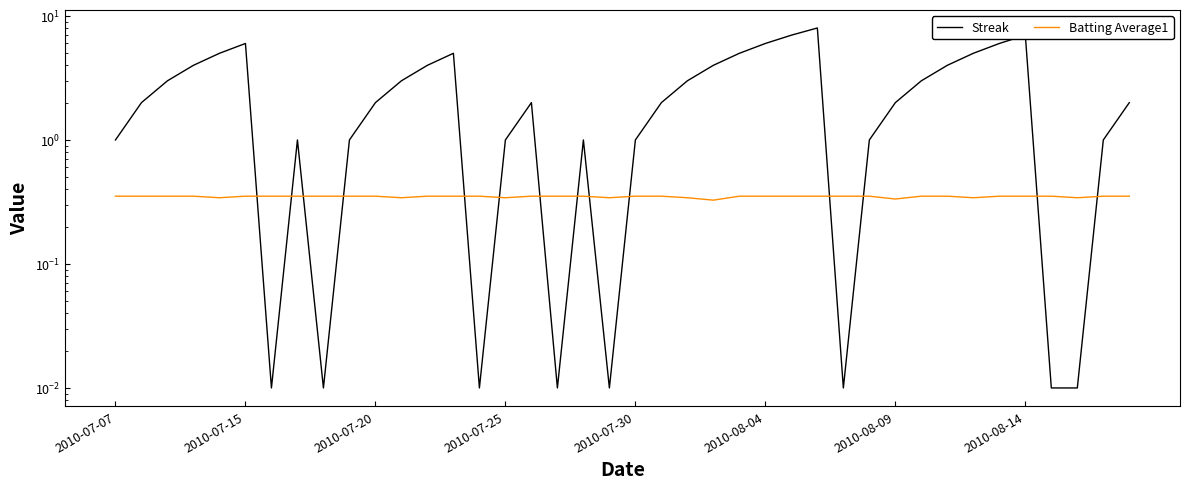

Read the Batting Average1 value at 8.

0.4